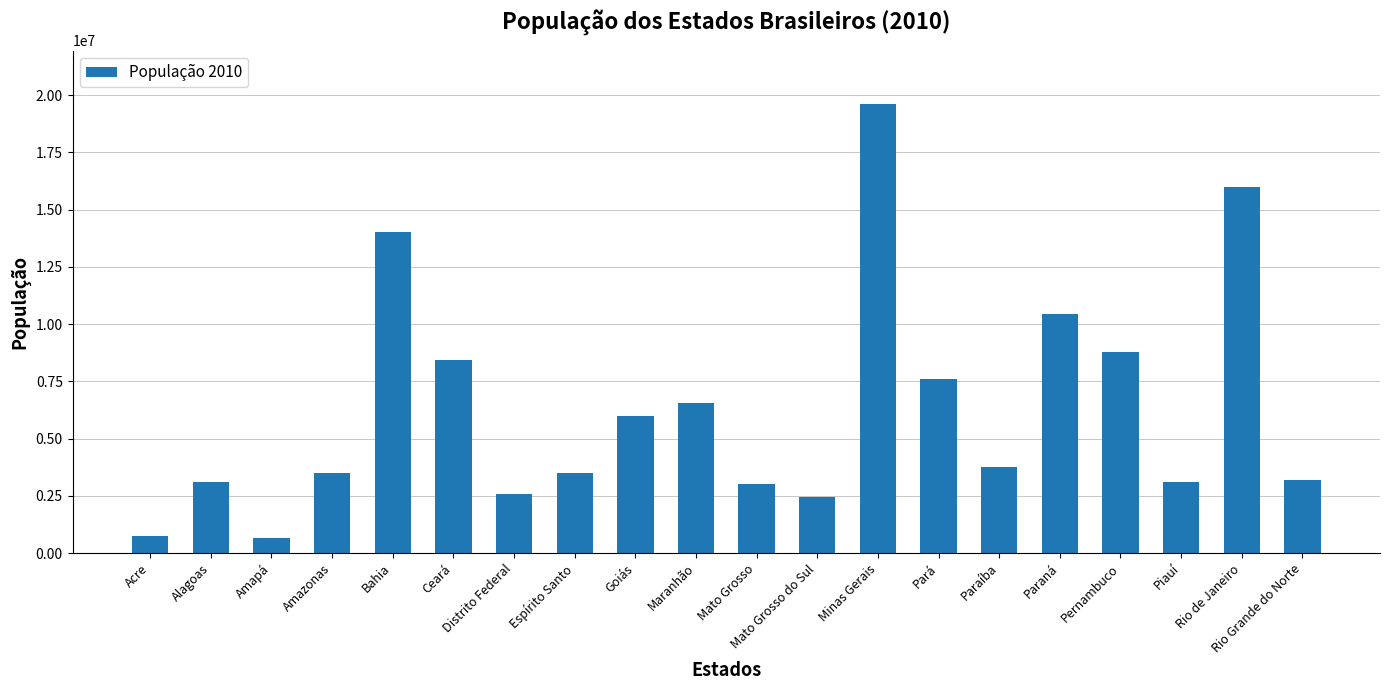

What is the value of the 4th bar from the left?

3480937